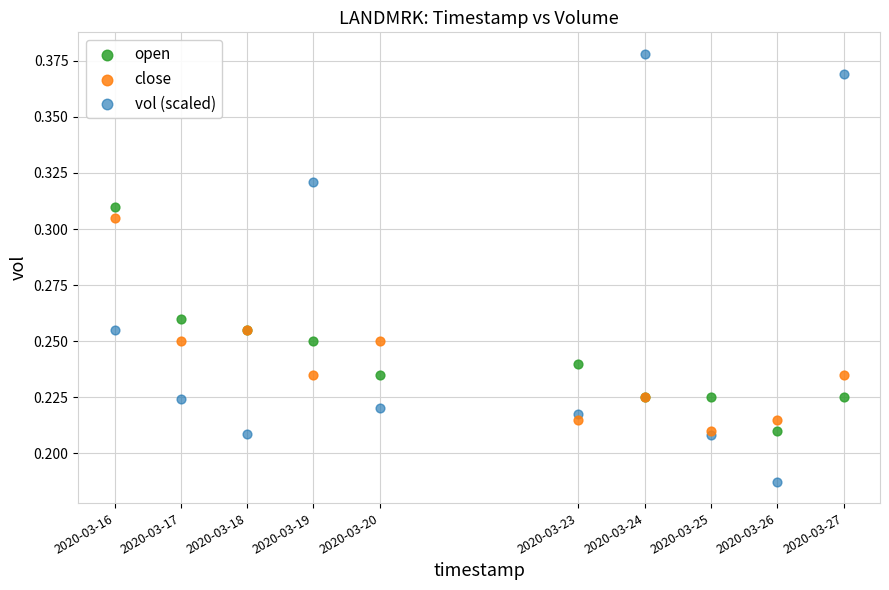

Which series has the largest Y range (max minus min)?

vol (scaled)